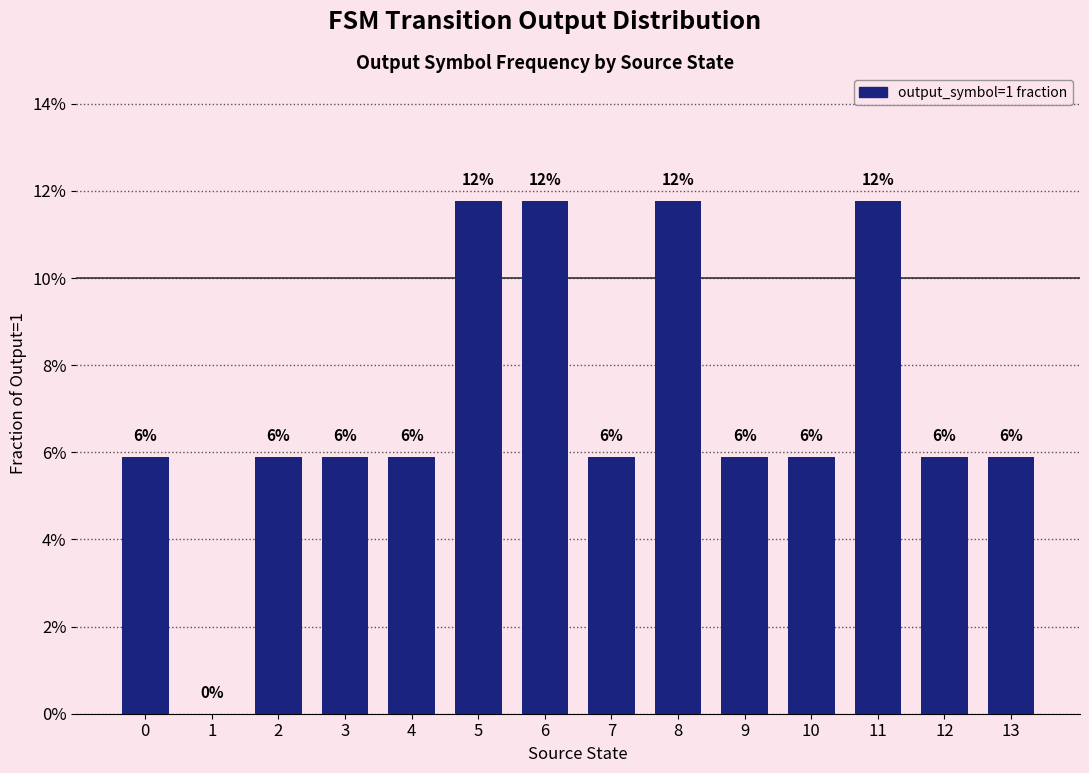

Are the bars horizontal?

No